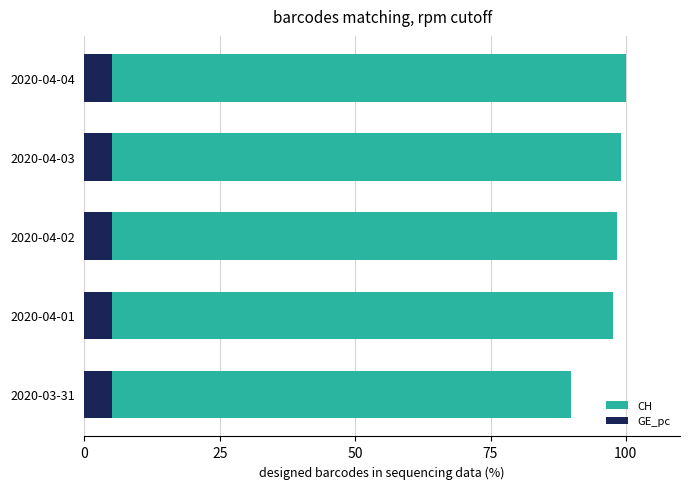

Which series has the widest spread of values?

CH